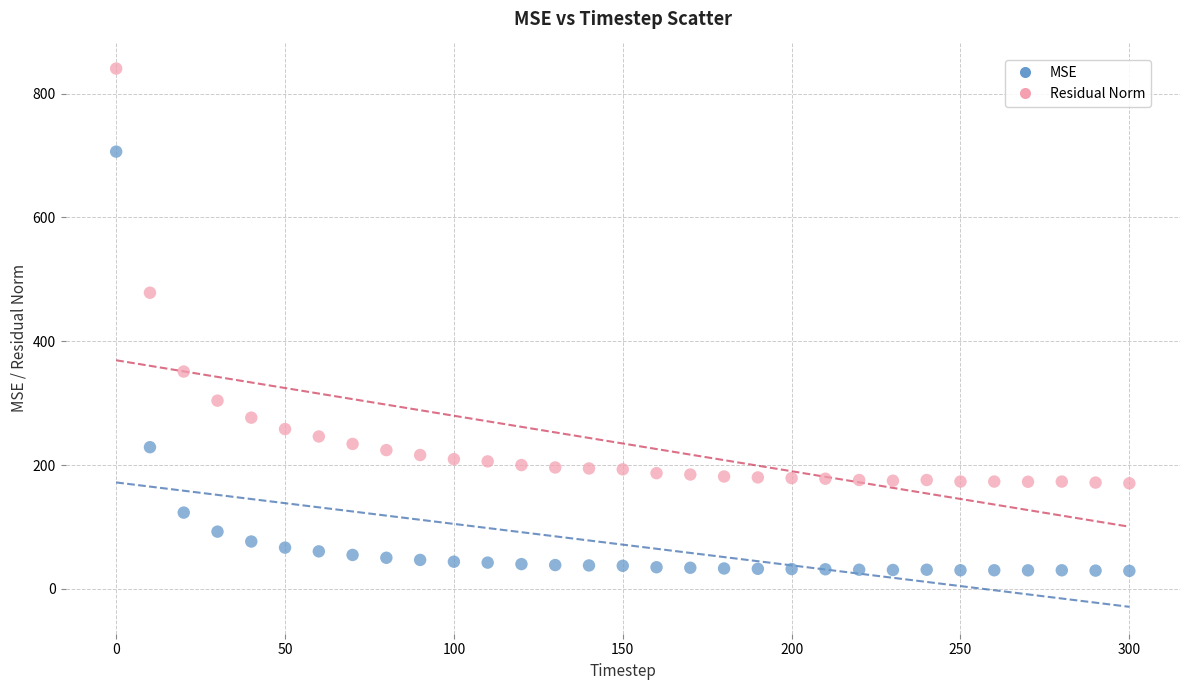

What are all the series names shown in the legend?

MSE, Residual Norm